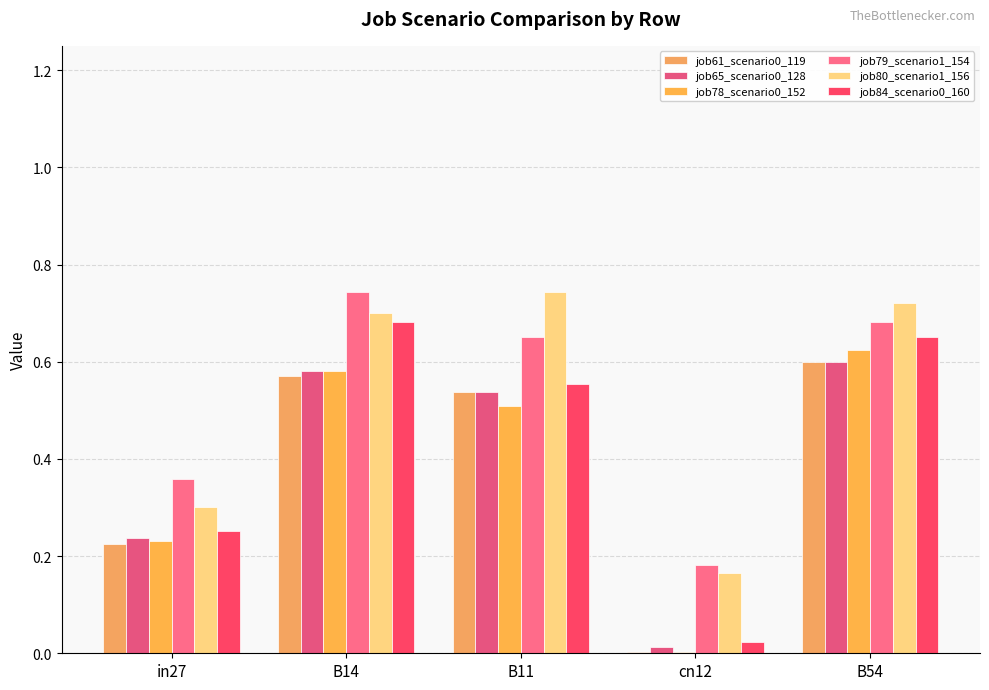

What is the value of the job78_scenario0_152 bar at the 3rd from the left?

0.5